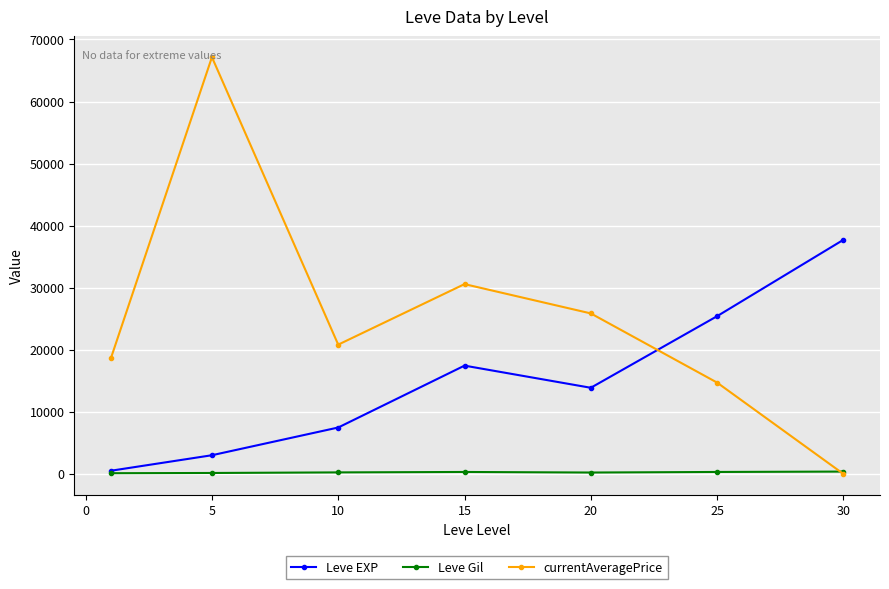

True or false: Leve EXP has more than 1 interior local peaks.

False